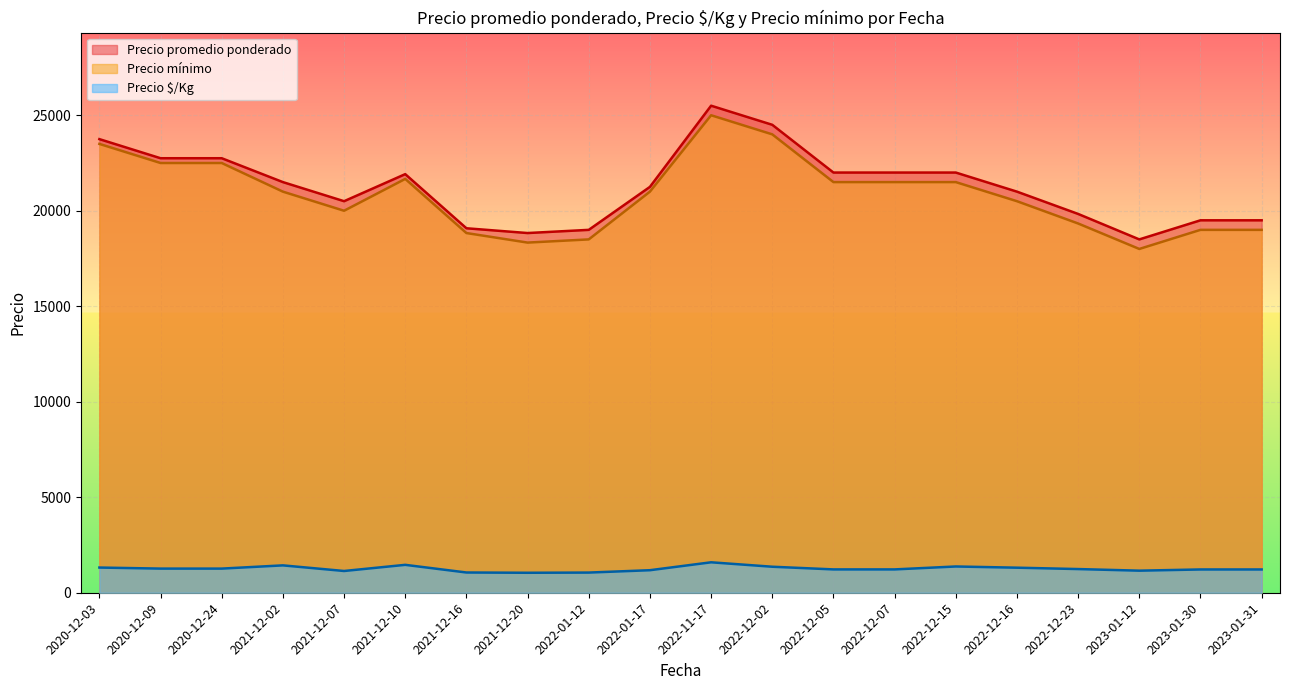

True or false: Precio promedio ponderado and Precio $/Kg intersect in this chart.

False